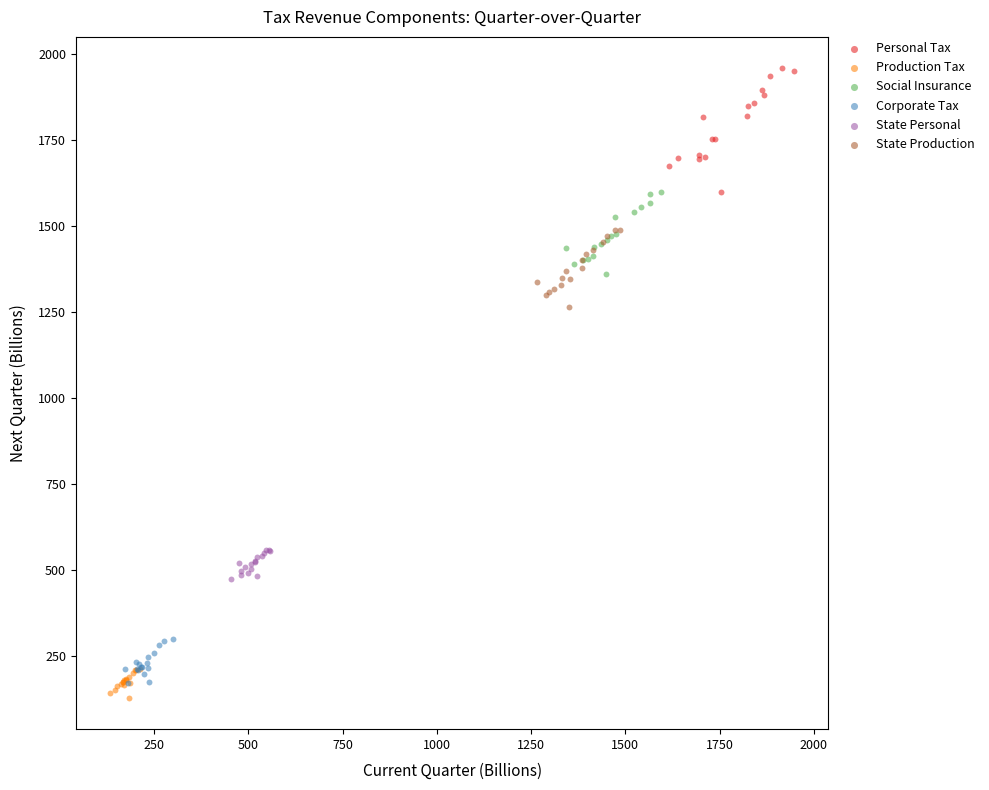

Which series has the widest spread of Y values?

Personal Tax